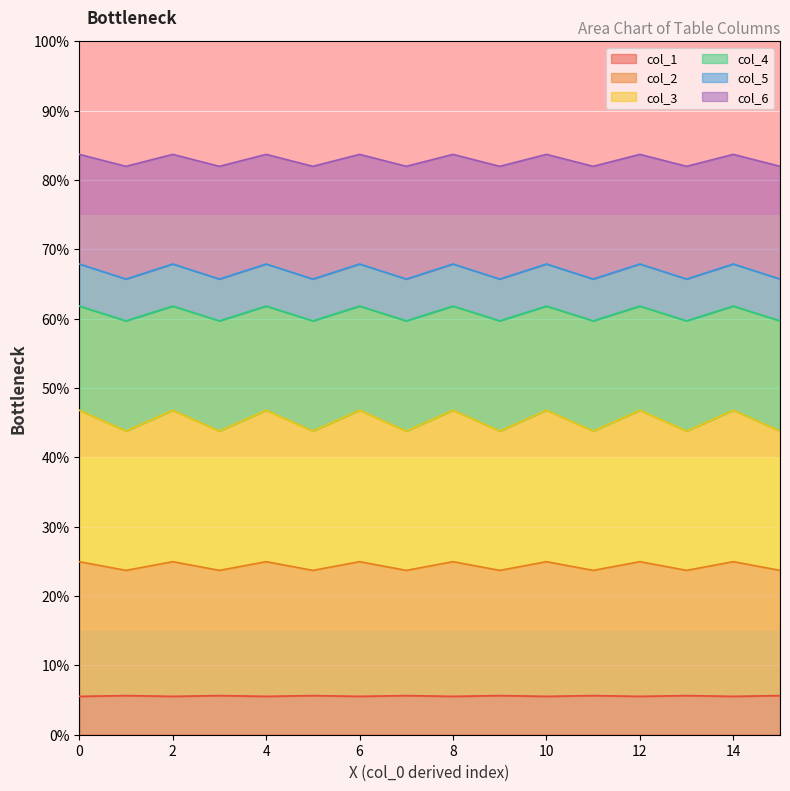

Between 2 and 9, which is larger?

2